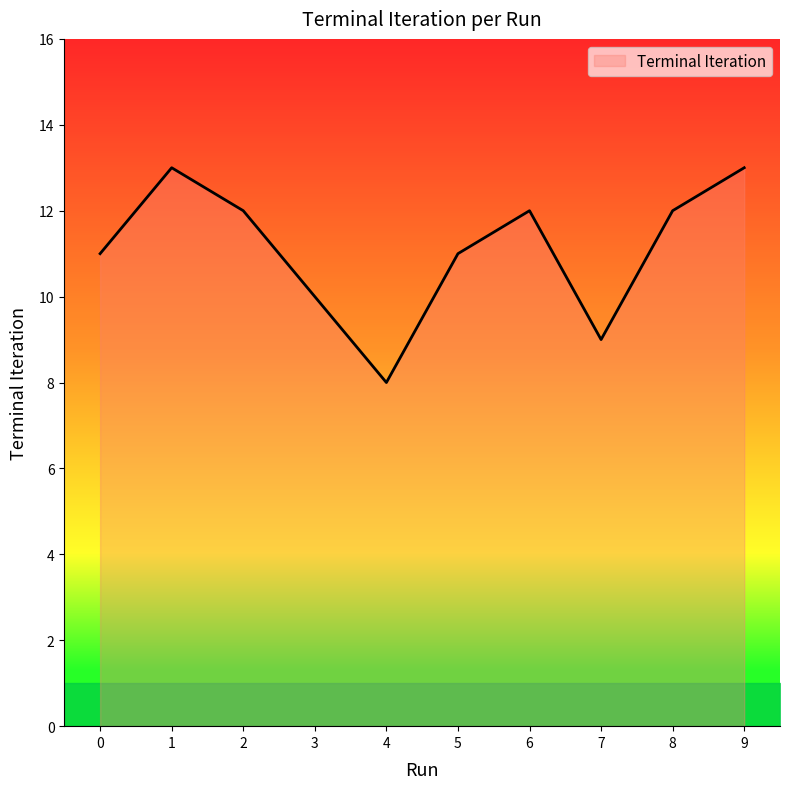

What is the ratio of the value at 4 to the value at 5?

0.7